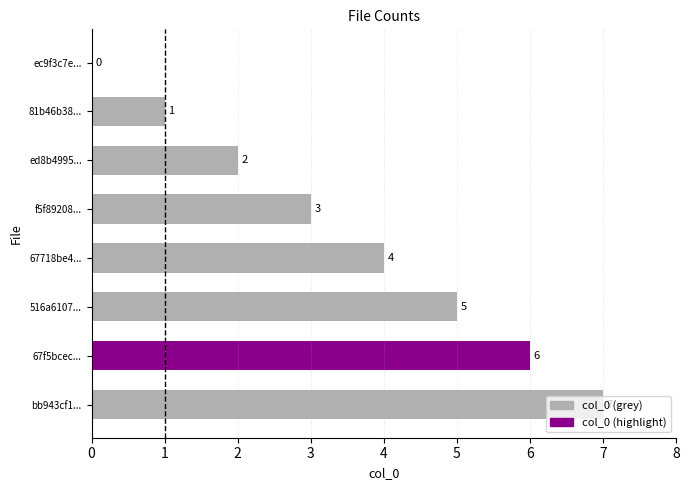

What is the change in value from 81b46b38... to 516a6107...?

+4